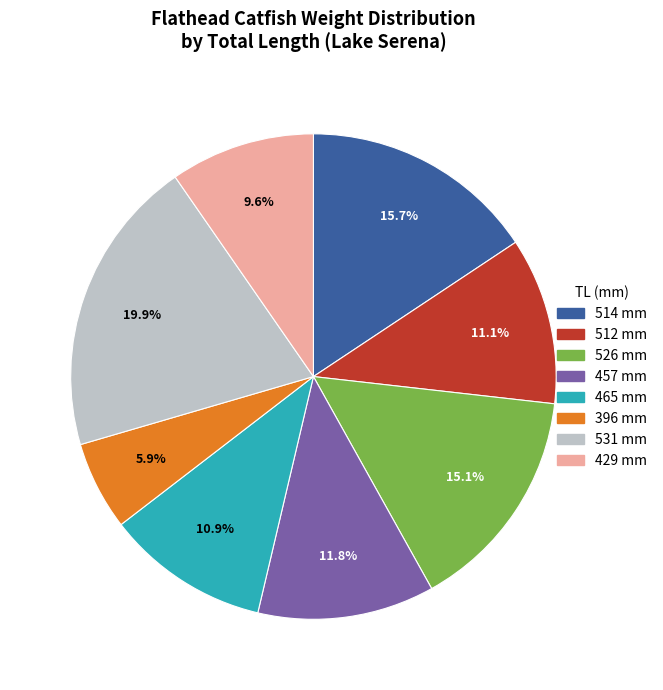

Which category has the smallest portion of the pie?

396 mm